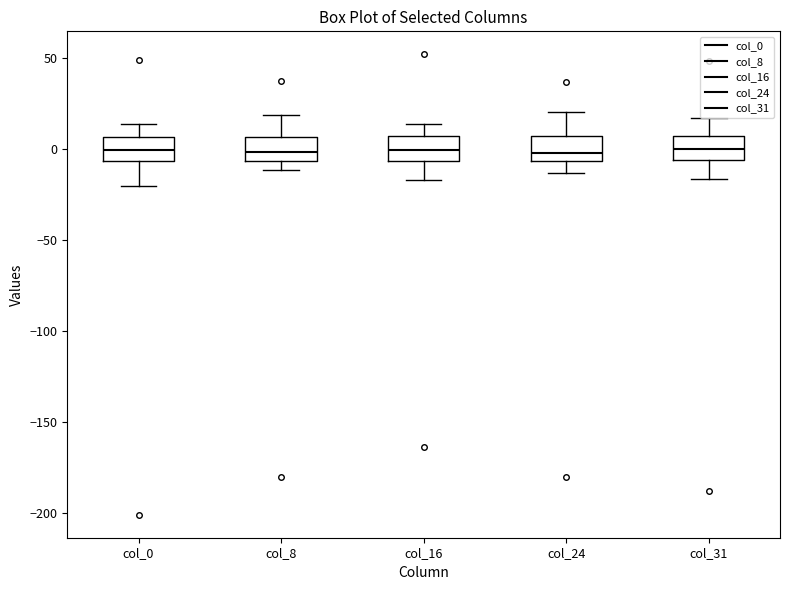

Reading left to right, read every box against the y-axis: the position of its median line, the range the box covers, and the ends of its whiskers. The values are not printed on the chart, so give them approximately, as read against the axis.

col_0: median 0, box -5 to 5, whiskers -20 to 15
col_8: median 0, box -5 to 5, whiskers -10 to 20
col_16: median 0, box -5 to 5, whiskers -15 to 15
col_24: median 0, box -5 to 5, whiskers -15 to 20
col_31: median 0, box -5 to 5, whiskers -15 to 15